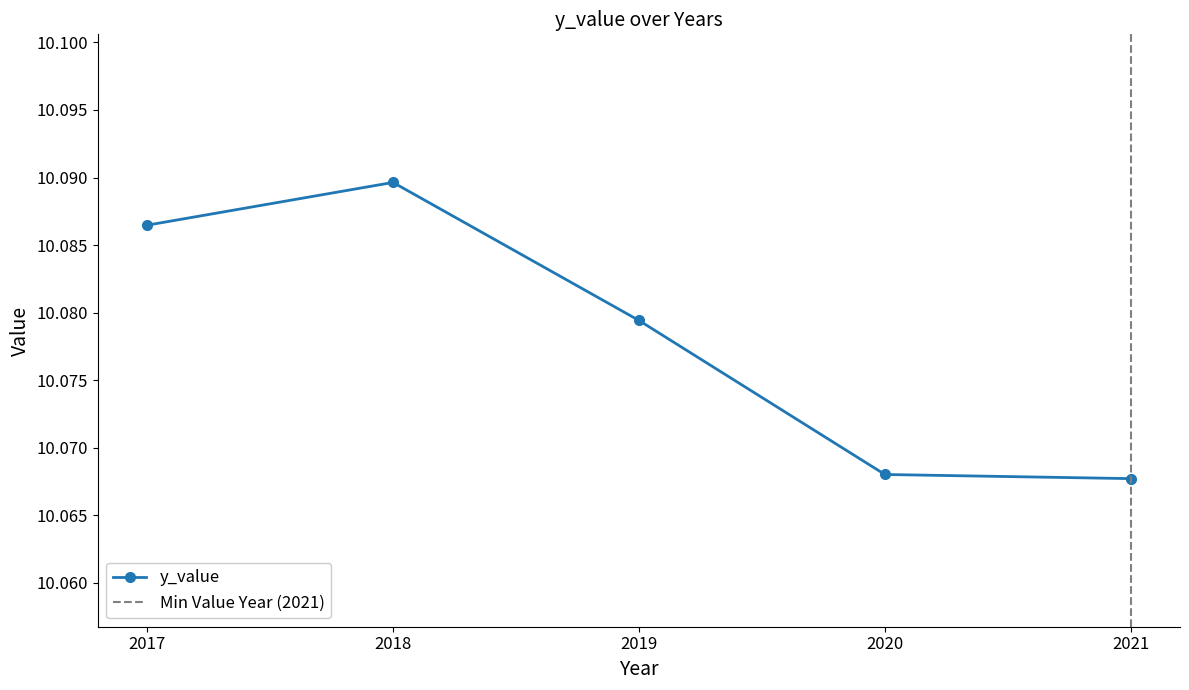

At which category does the chart reach its minimum across all series?

2021